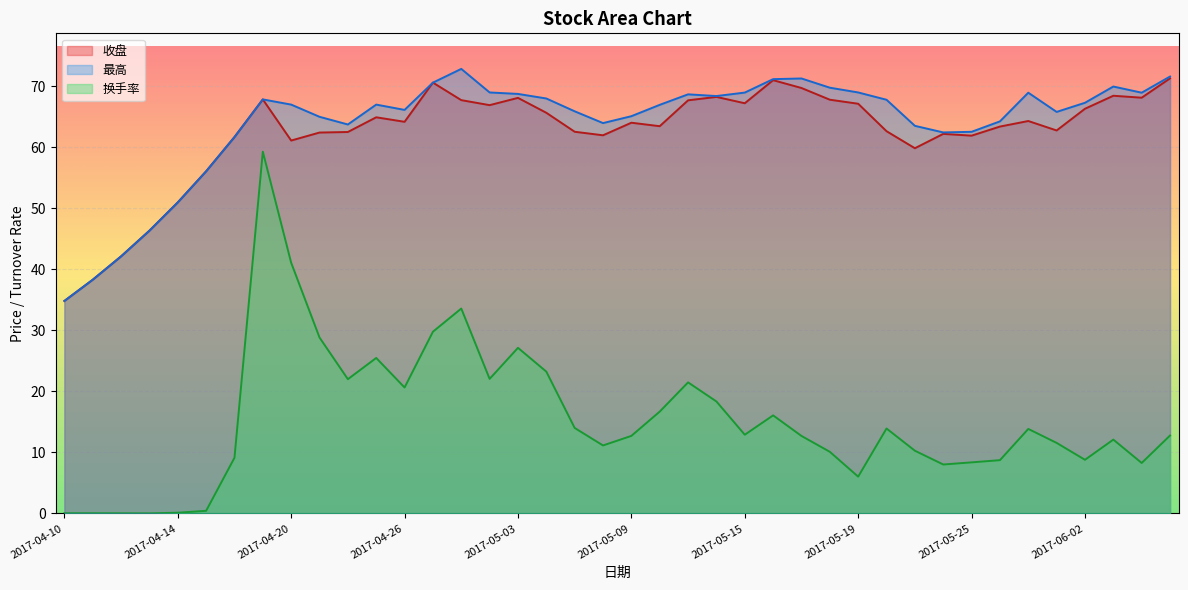

True or false: 最高 has a value of 68.8 at 2017-05-03.

True